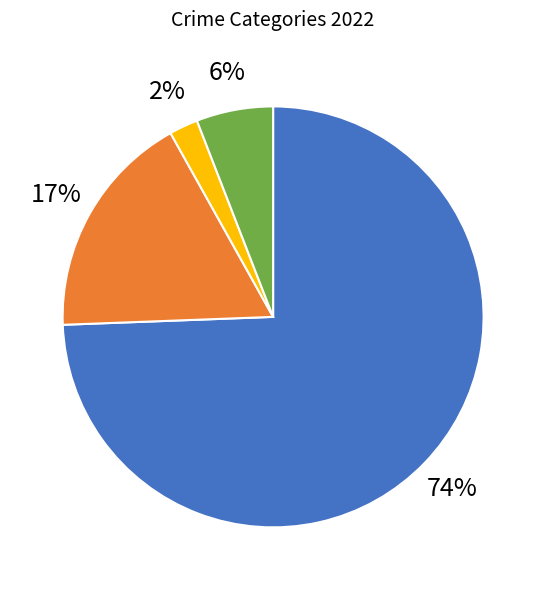

Is it true that Burglary is 1% of the pie?

False